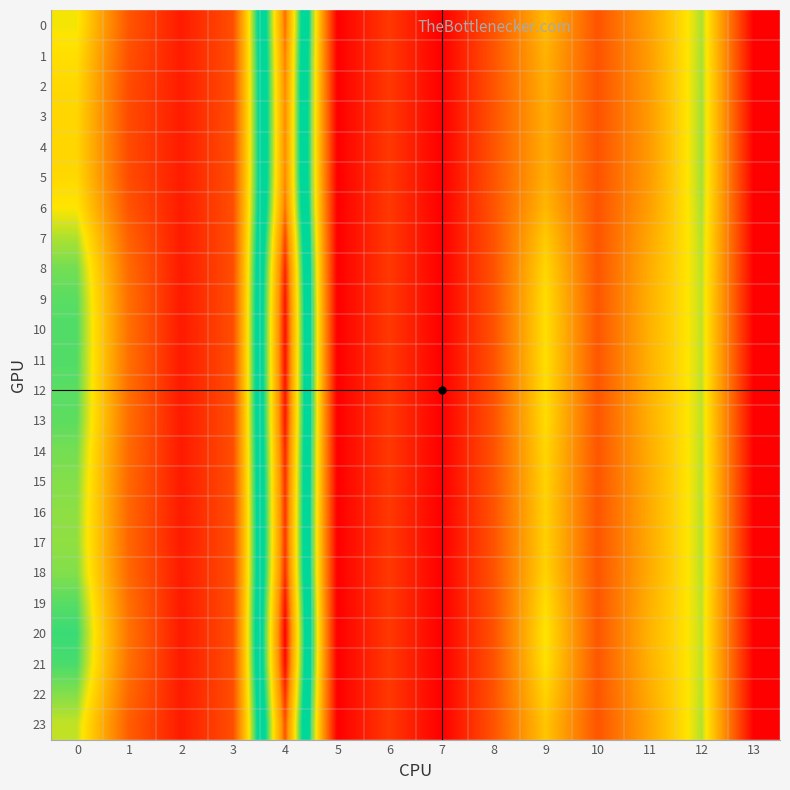

Reading left to right, what are all the values shown in this chart?

0: 0=17.6	1=6.5	2=2.1	3=5.9	4=42.0	5=0.0	6=4.3	7=0.0	8=6.3	9=14.1	10=6.3	11=12.2	12=19.2	13=0.0
1: 0=16.8	1=6.0	2=2.1	3=6.0	4=41.4	5=0.0	6=4.3	7=0.0	8=6.3	9=13.5	10=6.3	11=11.9	12=19.3	13=0.0
2: 0=16.4	1=5.7	2=2.1	3=6.0	4=41.0	5=0.0	6=4.3	7=0.0	8=6.3	9=13.1	10=6.3	11=11.8	12=19.3	13=0.0
3: 0=16.2	1=5.6	2=2.2	3=6.0	4=40.9	5=0.0	6=4.3	7=0.0	8=6.4	9=13.0	10=6.3	11=11.7	12=19.4	13=0.0
4: 0=16.1	1=5.6	2=2.2	3=6.0	4=40.9	5=0.0	6=4.3	7=0.0	8=6.4	9=13.0	10=6.3	11=11.7	12=19.4	13=0.0
5: 0=16.4	1=5.7	2=2.1	3=6.0	4=41.0	5=0.0	6=4.3	7=0.0	8=6.3	9=13.1	10=6.3	11=11.8	12=19.3	13=0.0
6: 0=17.3	1=6.3	2=2.1	3=5.9	4=41.8	5=0.0	6=4.3	7=0.0	8=6.3	9=13.9	10=6.3	11=12.1	12=19.2	13=0.0
7: 0=19.2	1=7.3	2=2.1	3=5.9	4=43.5	5=0.0	6=4.3	7=0.0	8=6.2	9=15.3	10=6.4	11=12.7	12=19.0	13=0.0
8: 0=20.5	1=8.0	2=2.0	3=5.9	4=44.8	5=0.0	6=4.3	7=0.0	8=6.1	9=16.3	10=6.5	11=13.1	12=18.8	13=0.0
9: 0=21.0	1=8.3	2=2.0	3=5.9	4=45.4	5=0.0	6=4.3	7=0.0	8=6.1	9=16.7	10=6.5	11=13.3	12=18.8	13=0.0
10: 0=21.3	1=8.4	2=2.0	3=5.9	4=45.6	5=0.0	6=4.3	7=0.0	8=6.1	9=16.9	10=6.5	11=13.4	12=18.7	13=0.0
11: 0=21.2	1=8.4	2=2.0	3=5.9	4=45.6	5=0.0	6=4.3	7=0.0	8=6.1	9=16.8	10=6.5	11=13.4	12=18.7	13=0.0
12: 0=21.1	1=8.3	2=2.0	3=5.9	4=45.4	5=0.0	6=4.3	7=0.0	8=6.1	9=16.7	10=6.5	11=13.4	12=18.7	13=0.0
13: 0=21.0	1=8.3	2=2.0	3=5.9	4=45.3	5=0.0	6=4.3	7=0.0	8=6.1	9=16.6	10=6.5	11=13.3	12=18.8	13=0.0
14: 0=20.4	1=8.0	2=2.0	3=5.9	4=44.7	5=0.0	6=4.3	7=0.0	8=6.2	9=16.2	10=6.5	11=13.1	12=18.8	13=0.0
15: 0=20.1	1=7.8	2=2.0	3=5.9	4=44.4	5=0.0	6=4.3	7=0.0	8=6.2	9=16.0	10=6.5	11=13.0	12=18.9	13=0.0
16: 0=19.9	1=7.7	2=2.0	3=5.9	4=44.2	5=0.0	6=4.3	7=0.0	8=6.2	9=15.8	10=6.5	11=12.9	12=18.9	13=0.0
17: 0=19.8	1=7.7	2=2.0	3=5.9	4=44.1	5=0.0	6=4.3	7=0.0	8=6.2	9=15.8	10=6.4	11=12.9	12=18.9	13=0.0
18: 0=20.1	1=7.8	2=2.0	3=5.9	4=44.4	5=0.0	6=4.3	7=0.0	8=6.2	9=16.0	10=6.5	11=13.0	12=18.8	13=0.0
19: 0=21.1	1=8.4	2=2.0	3=5.9	4=45.5	5=0.0	6=4.3	7=0.0	8=6.1	9=16.8	10=6.5	11=13.4	12=18.7	13=0.0
20: 0=21.7	1=8.7	2=2.0	3=5.9	4=46.2	5=0.0	6=4.3	7=0.0	8=6.1	9=17.2	10=6.6	11=13.6	12=18.7	13=0.0
21: 0=21.4	1=8.5	2=2.0	3=5.9	4=45.8	5=0.0	6=4.3	7=0.0	8=6.1	9=17.0	10=6.5	11=13.5	12=18.7	13=0.0
22: 0=20.1	1=7.8	2=2.0	3=5.9	4=44.4	5=0.0	6=4.3	7=0.0	8=6.2	9=16.0	10=6.5	11=13.0	12=18.8	13=0.0
23: 0=18.7	1=7.1	2=2.1	3=5.9	4=43.0	5=0.0	6=4.3	7=0.0	8=6.2	9=14.9	10=6.4	11=12.5	12=19.0	13=0.0